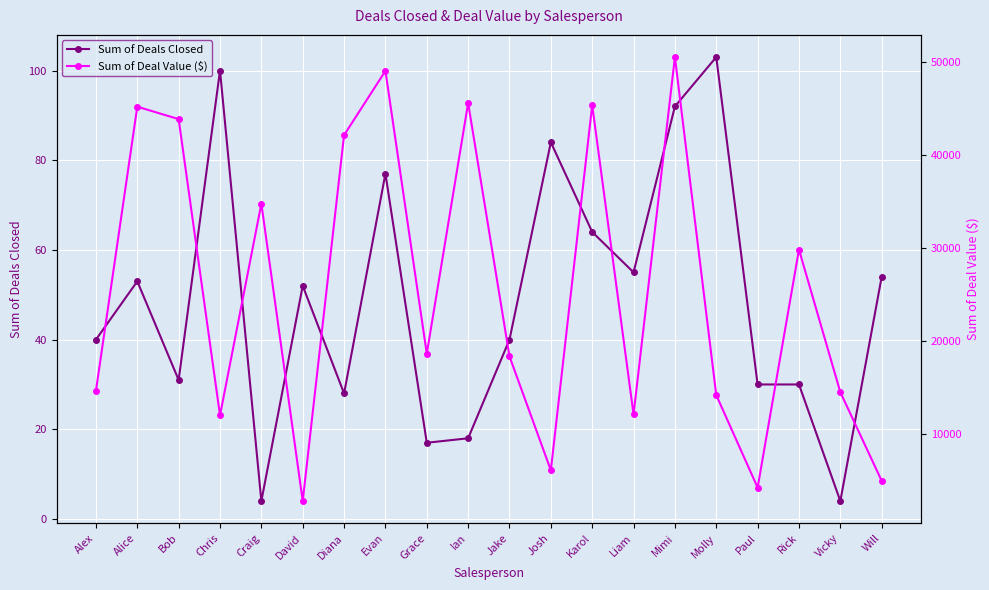

Rank the series by their maximum value, from highest to lowest.

Sum of Deal Value ($), Sum of Deals Closed